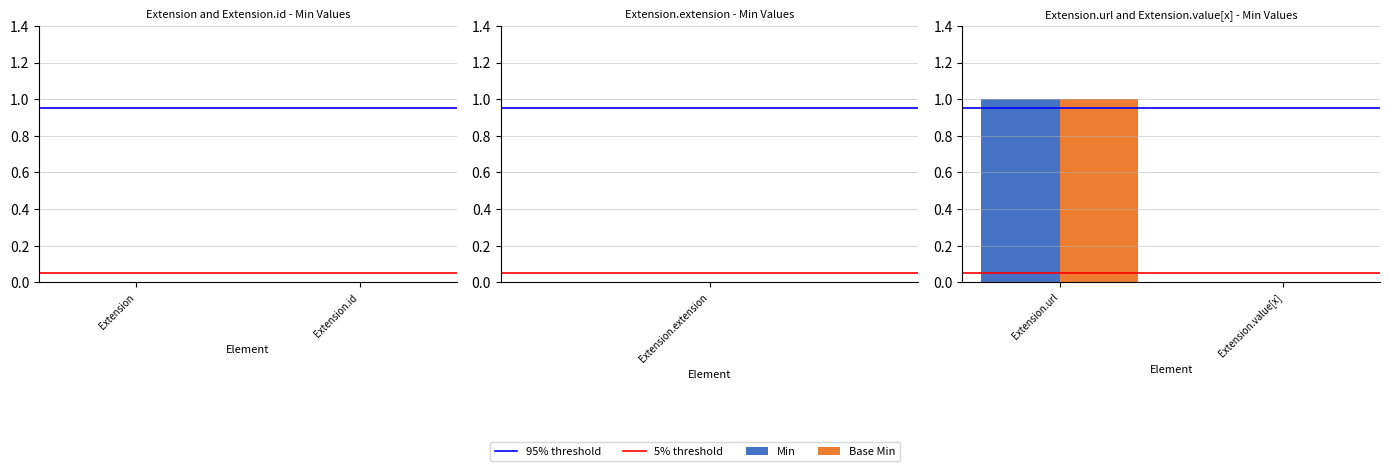

Reading left to right, transcribe all the data shown in this chart.

Min: Extension.url=1	Extension.value[x]=0
Base Min: Extension.url=1	Extension.value[x]=0